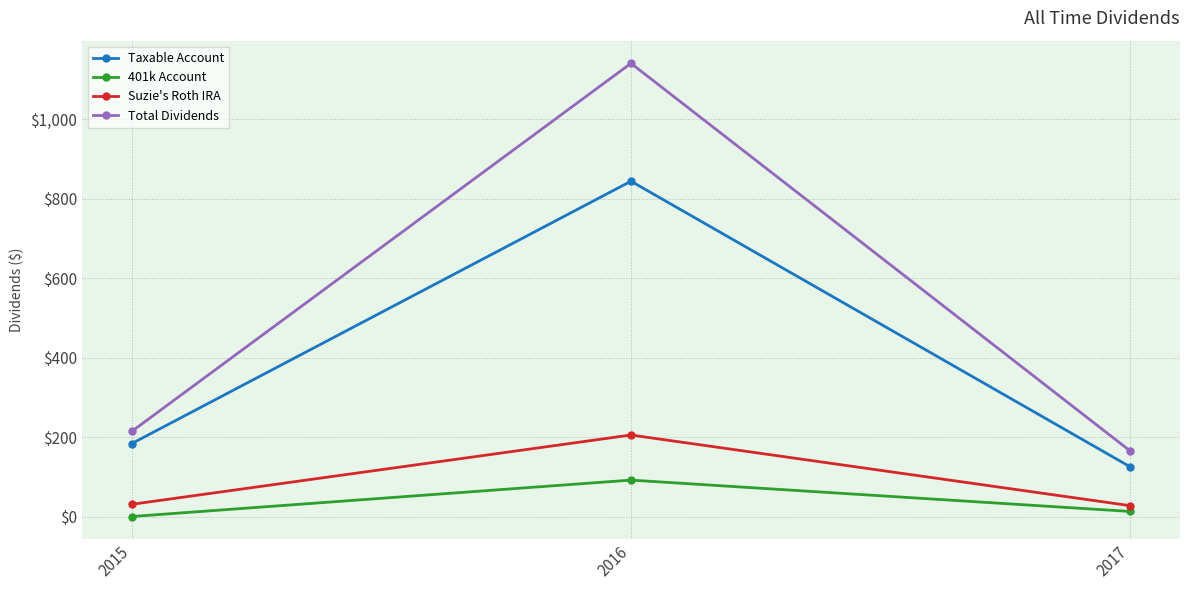

The 401k Account series shows 0.0 at 2015. True or false?

True